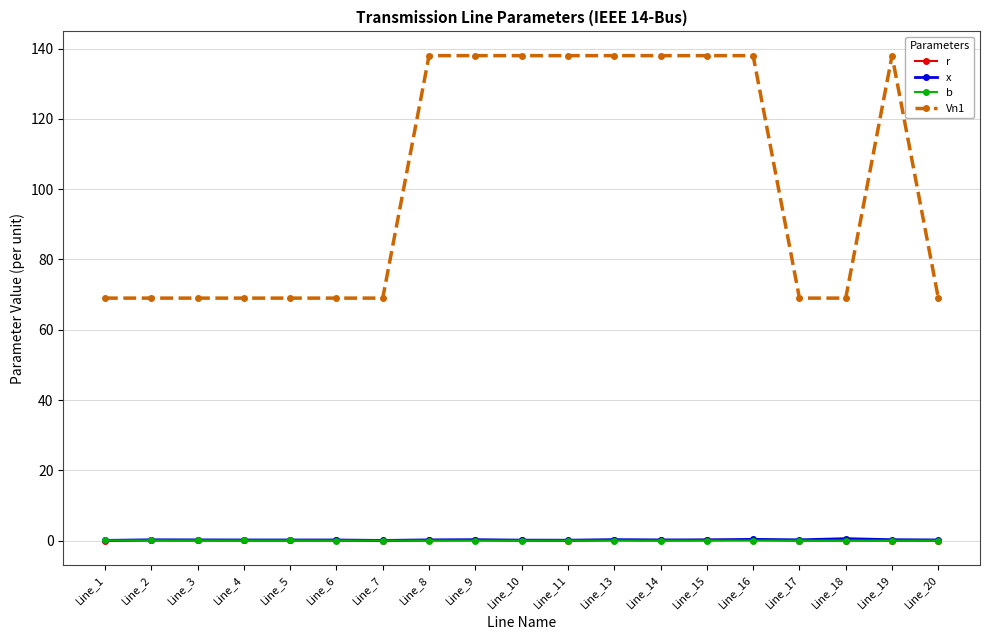

True or false: Vn1 and b intersect in this chart.

False